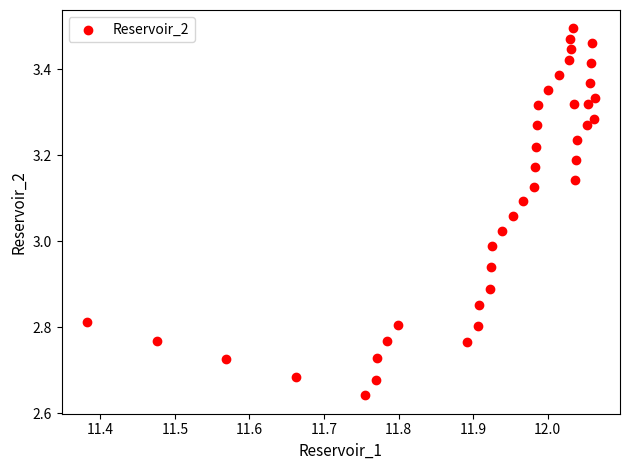

What is the range of Y values (max minus min)?

0.9